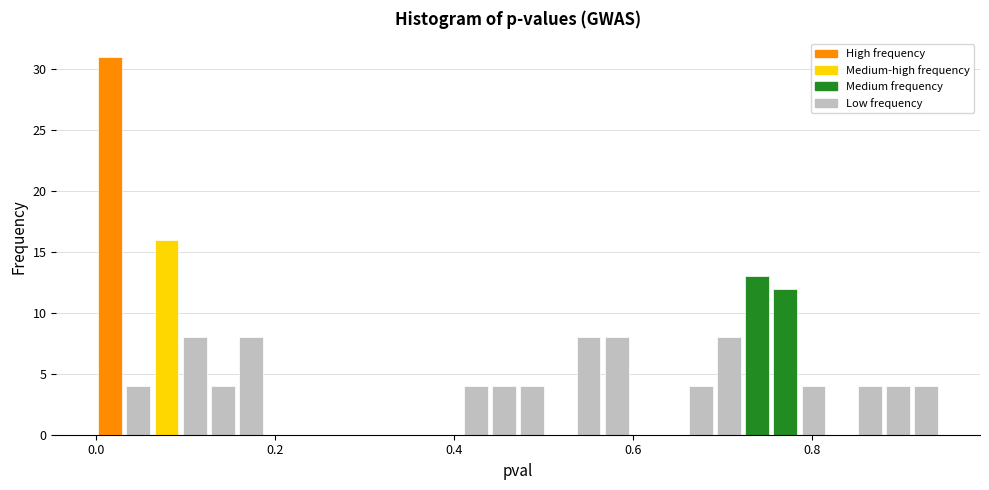

Read against the x-axis, roughly where is the centre of the tallest bar?

0.02